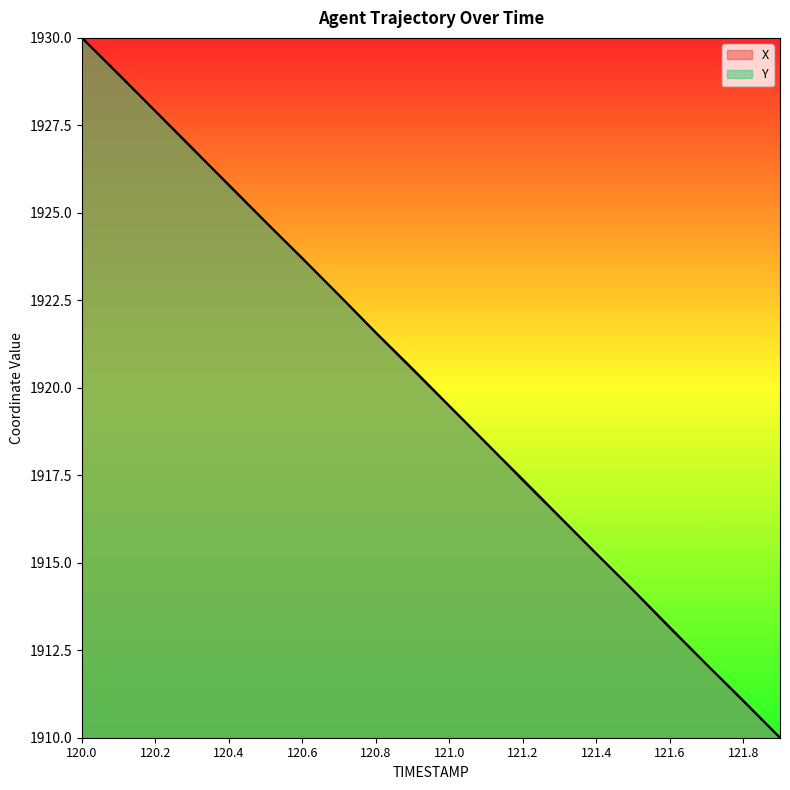

What is the difference between the second highest and minimum values in the Y series?

19.0